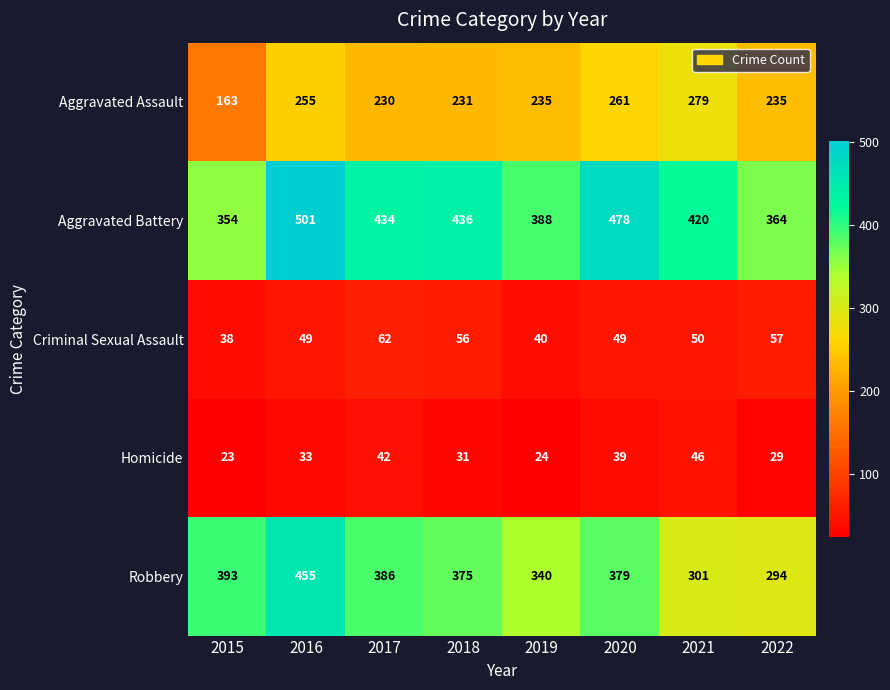

Which series has the widest spread of values?

Robbery